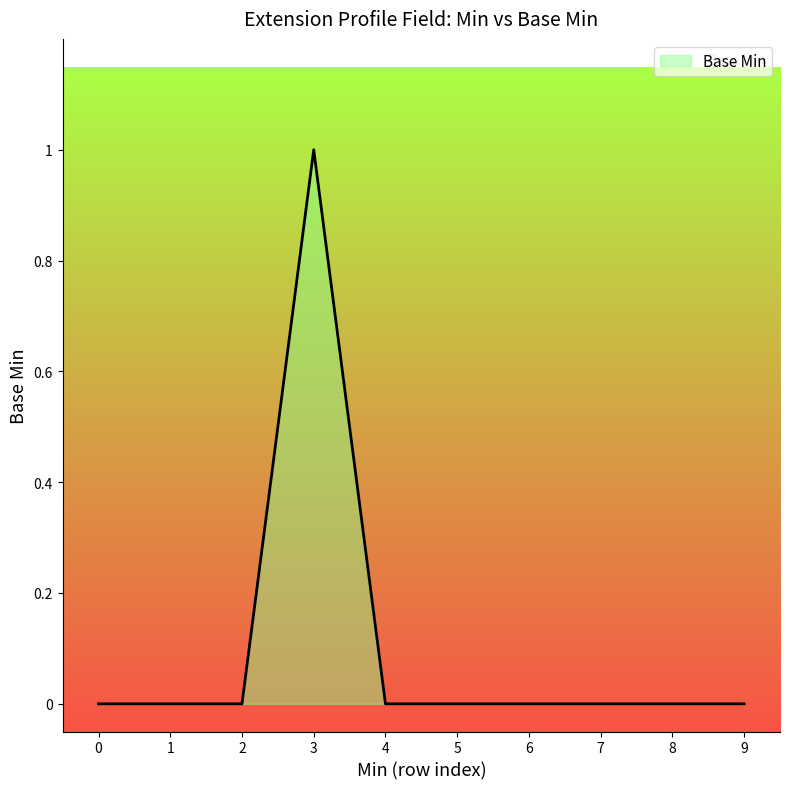

The value at 6 is 1. True or false?

False